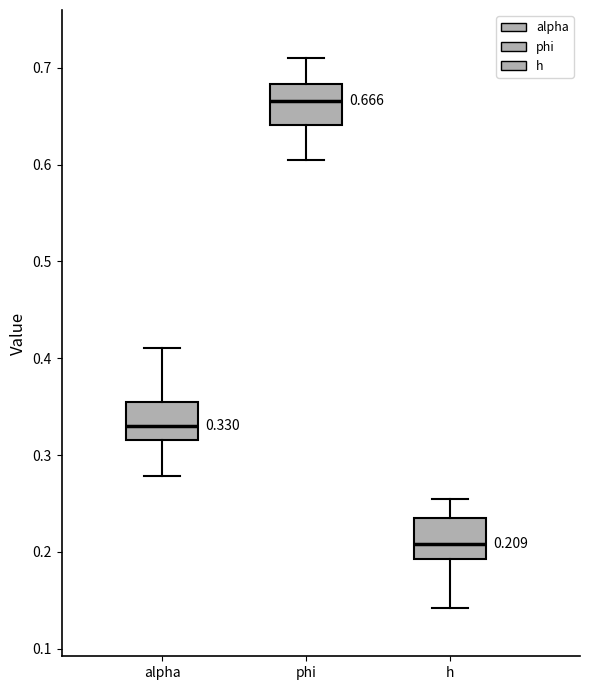

Which box has the lowest median line?

h